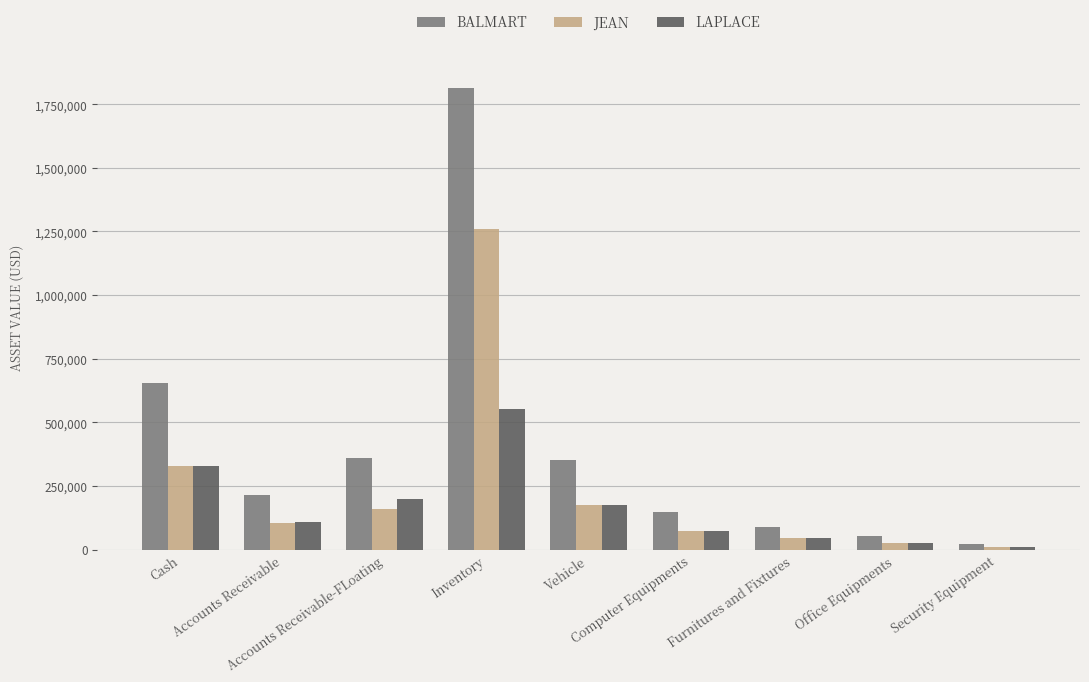

What is the label of the 8th bar from the left?

Office Equipments